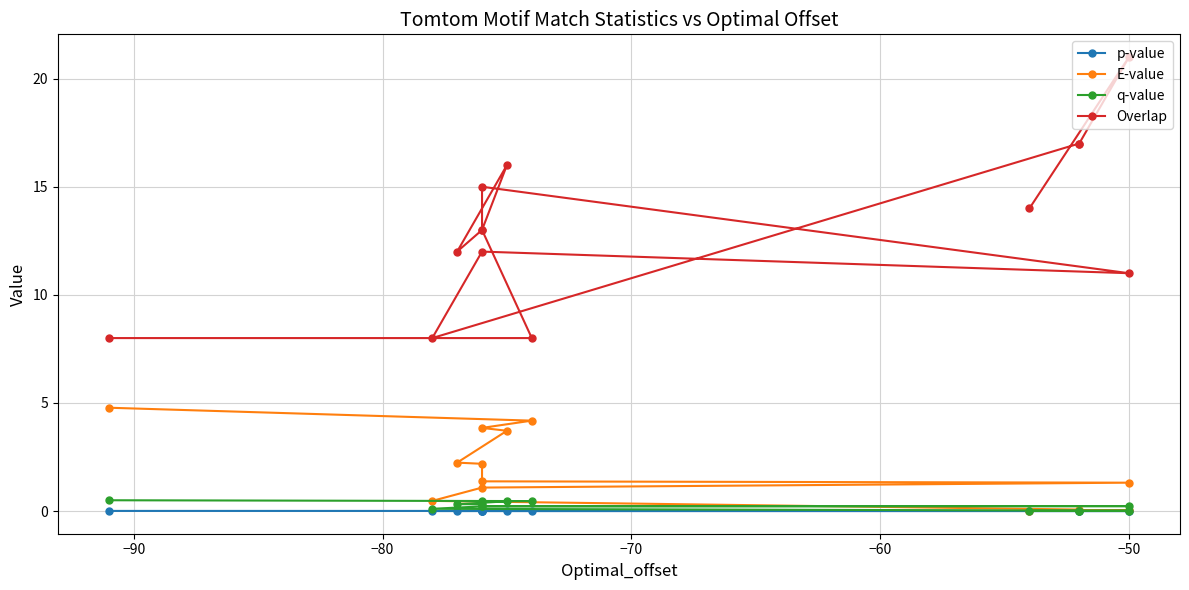

True or false: Overlap has more than 0 points higher than both neighbors.

True